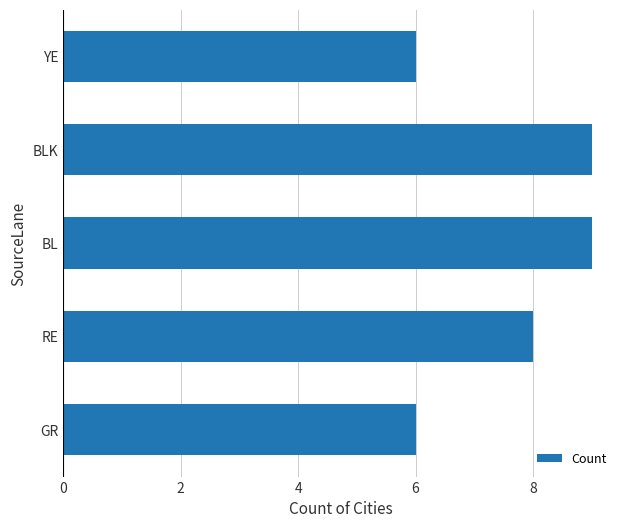

True or false: the data shows 13 at RE.

False